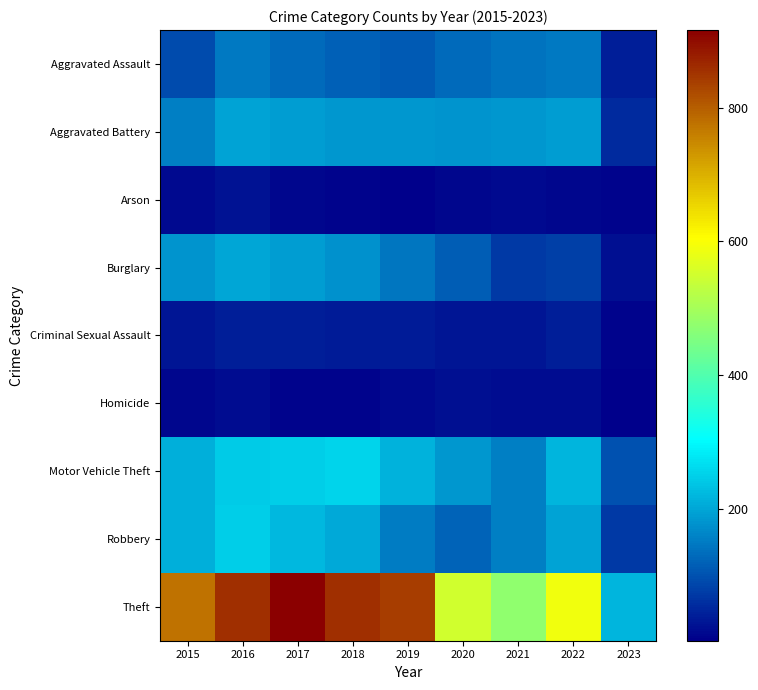

Reading left to right, extract all data points from this chart.

Aggravated Assault: 2015=95	2016=146	2017=131	2018=119	2019=113	2020=131	2021=142	2022=146	2023=40
Aggravated Battery: 2015=154	2016=196	2017=191	2018=183	2019=182	2020=180	2021=182	2022=190	2023=55
Arson: 2015=15	2016=25	2017=12	2018=8	2019=6	2020=12	2021=17	2022=11	2023=7
Burglary: 2015=178	2016=201	2017=189	2018=176	2019=143	2020=116	2021=71	2022=81	2023=24
Criminal Sexual Assault: 2015=31	2016=39	2017=39	2018=38	2019=37	2020=28	2021=30	2022=39	2023=8
Homicide: 2015=13	2016=18	2017=8	2018=8	2019=14	2020=22	2021=20	2022=20	2023=3
Motor Vehicle Theft: 2015=211	2016=245	2017=247	2018=256	2019=216	2020=184	2021=156	2022=218	2023=102
Robbery: 2015=212	2016=247	2017=224	2018=204	2019=150	2020=124	2021=153	2022=196	2023=73
Theft: 2015=774	2016=858	2017=916	2018=856	2019=841	2020=551	2021=474	2022=590	2023=219